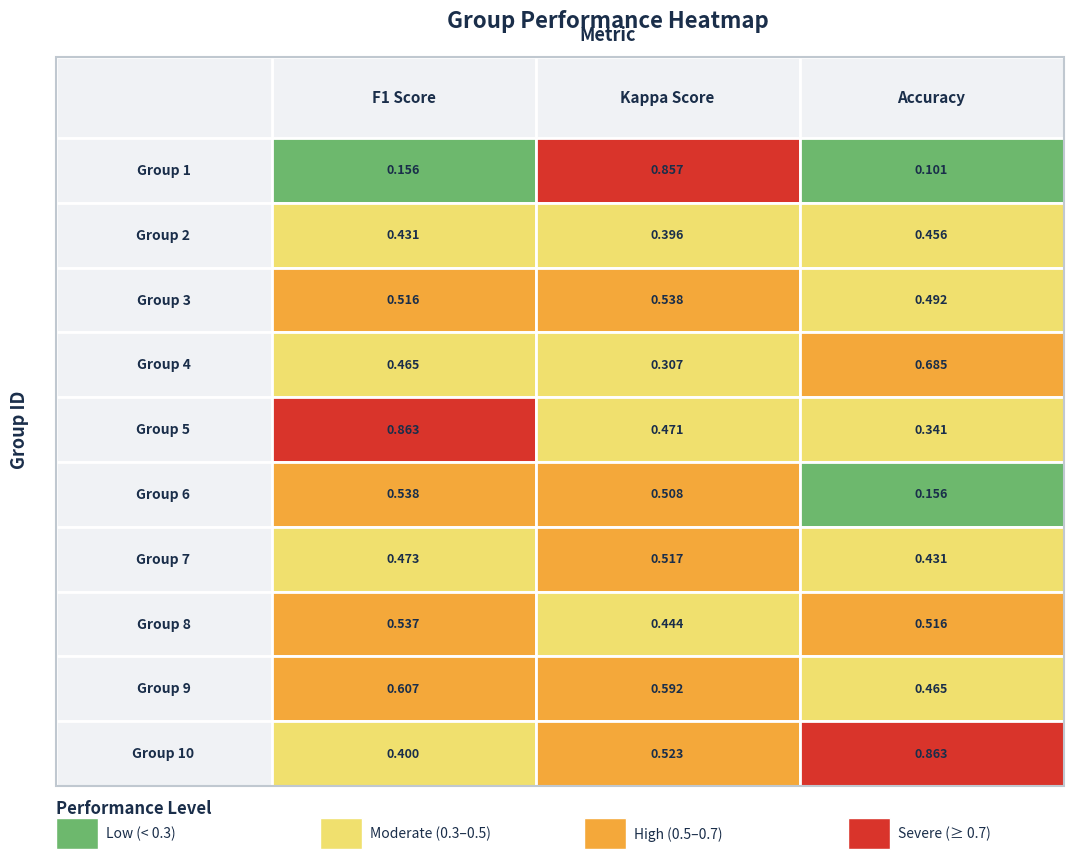

What is the difference between the 2 values at 3 and 8?

0.3